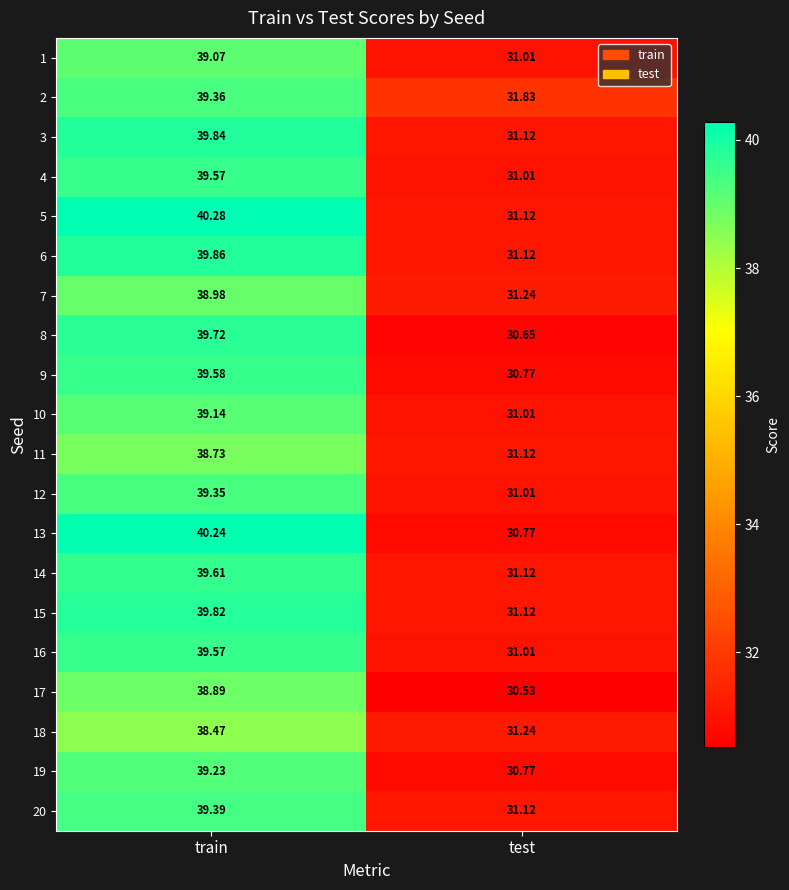

List the labels in order of 19 value, smallest first.

test, train